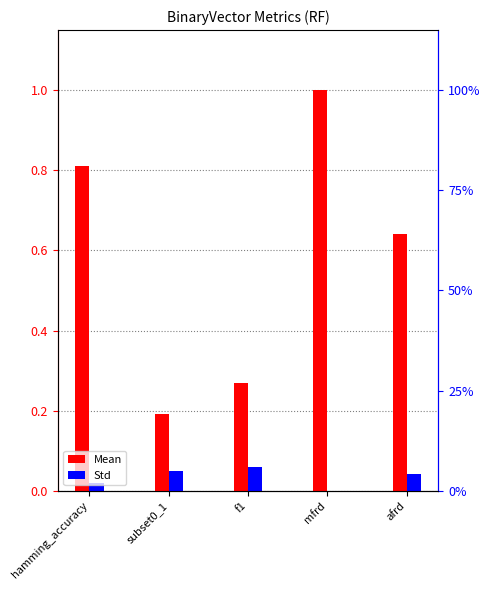

At which label does Mean reach its minimum?

subset0_1